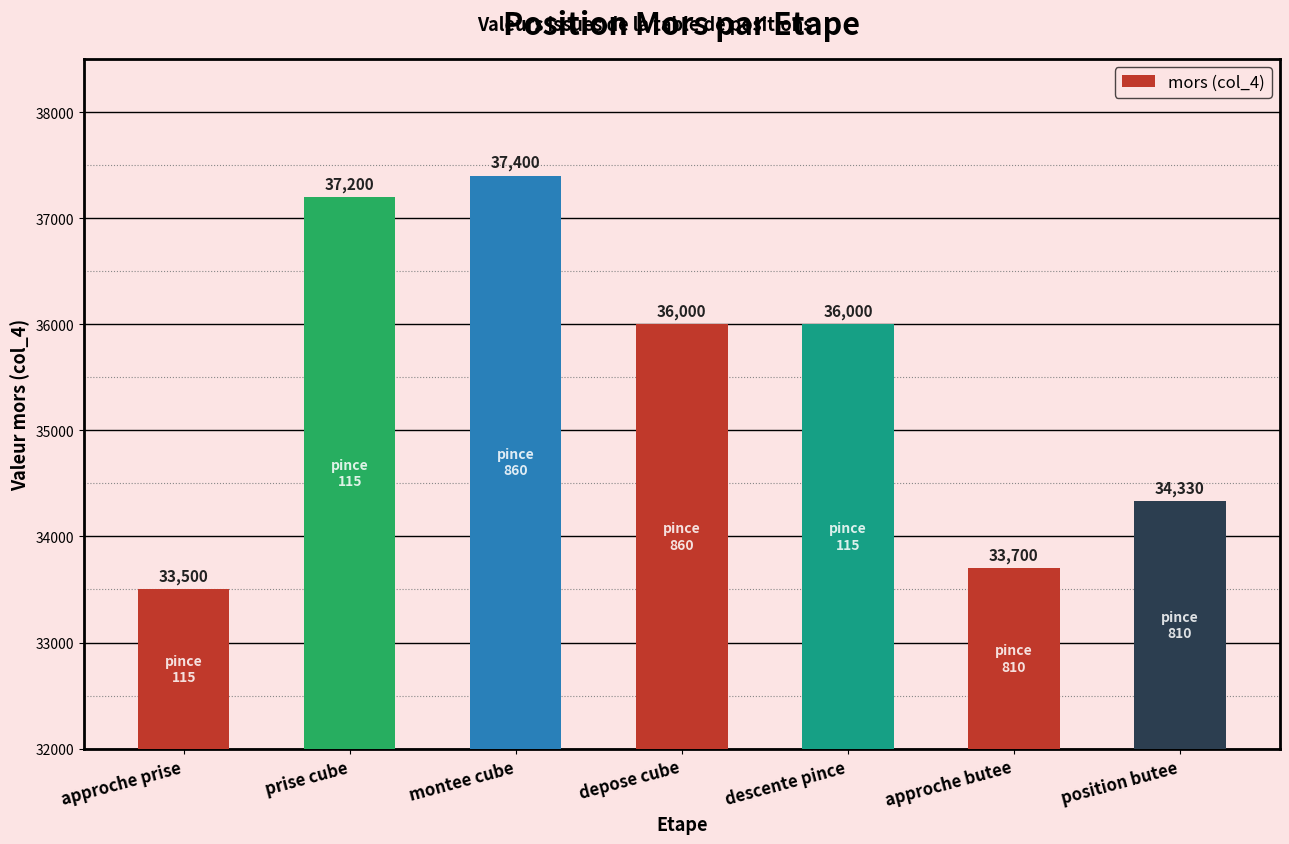

Reading right to left, extract all data points from this chart.

position butee=34330	approche butee=33700	descente pince=36000	depose cube=36000	montee cube=37400	prise cube=37200	approche prise=33500